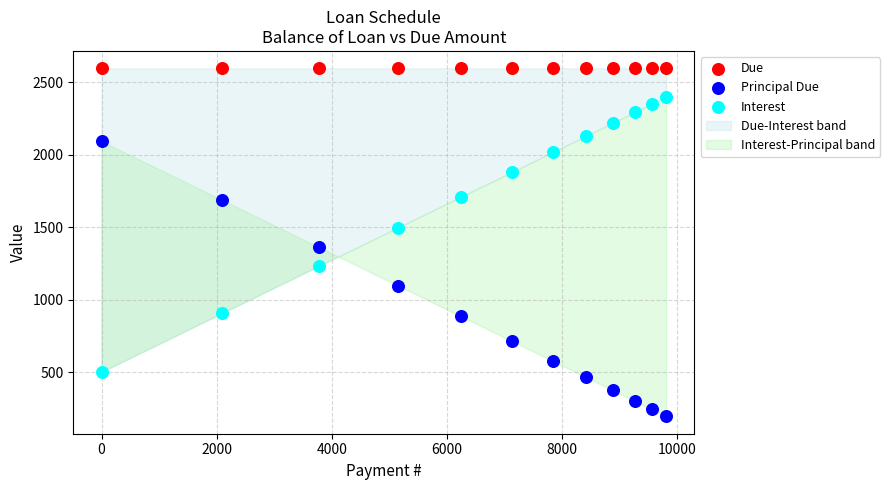

Which series contains the lowest Y value?

Principal Due